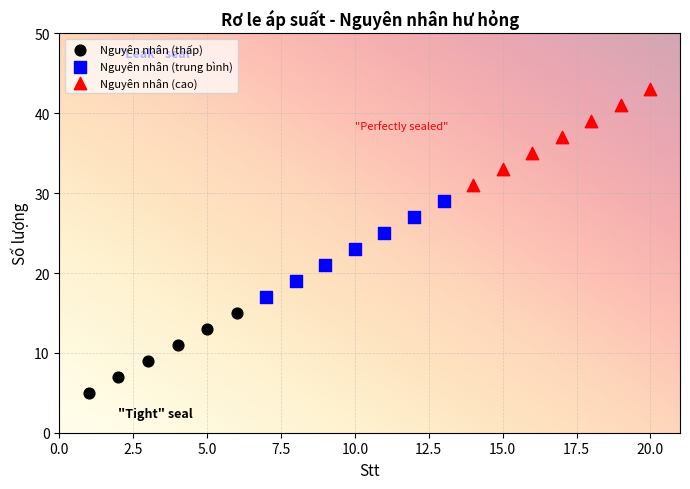

What are all the series names shown in the legend?

Nguyên nhân (thấp), Nguyên nhân (trung bình), Nguyên nhân (cao)